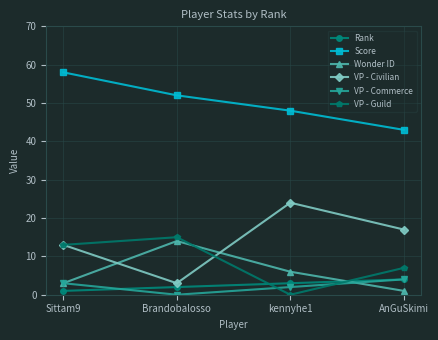

Does the chart display data point markers on the line(s)?

Yes